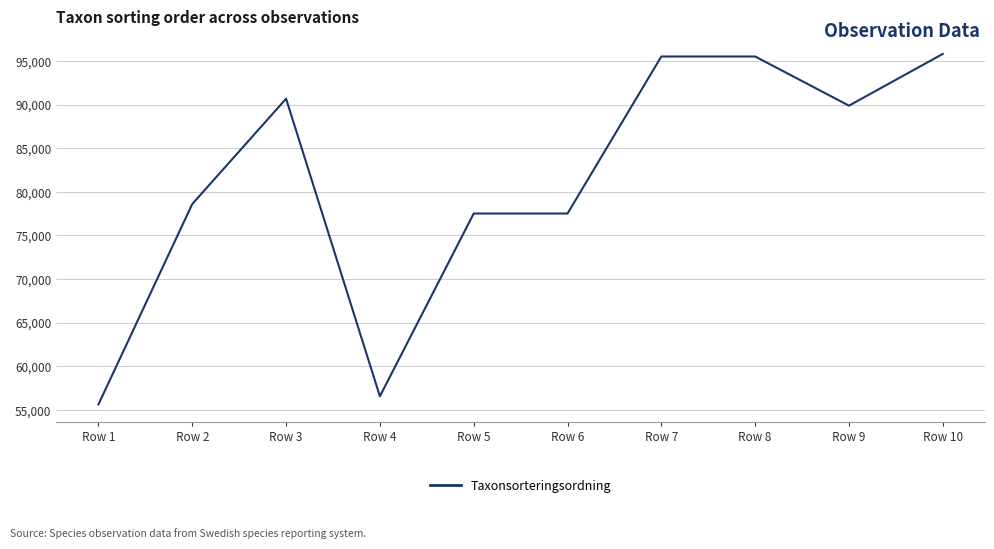

Reading left to right, transcribe all the data shown in this chart.

55608	78595	90676	56540	77506	77506	95519	95519	89879	95815